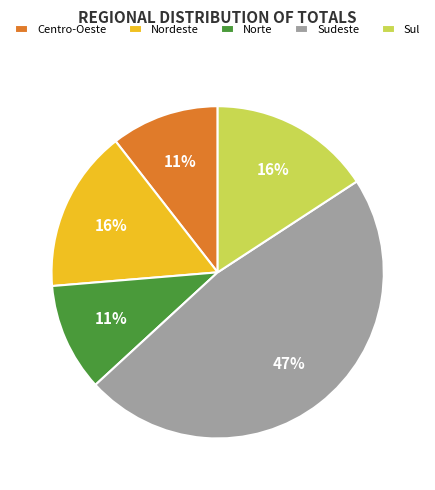

True or false: Centro-Oeste accounts for 11% of the total.

True